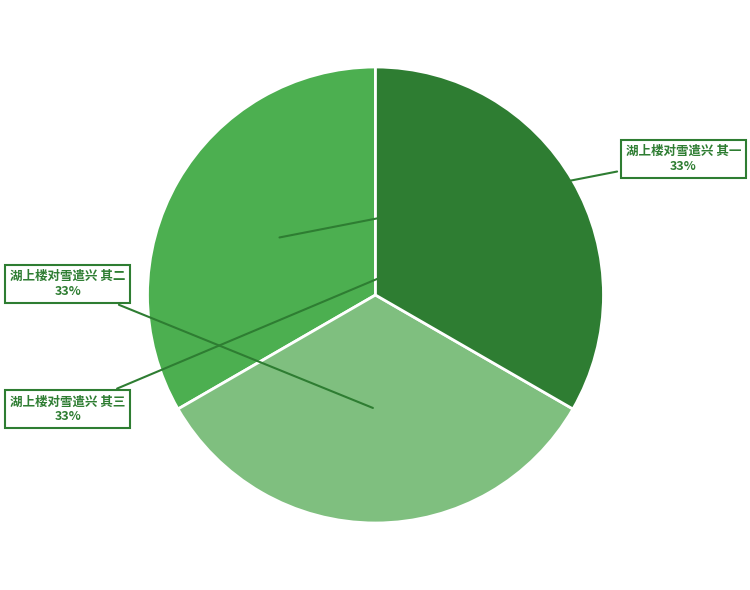

Does any single category account for the majority?

No